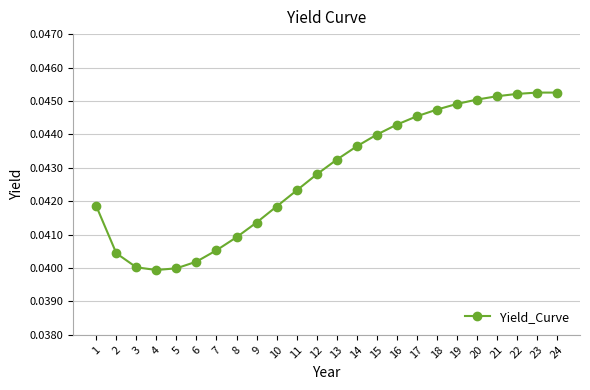

True or false: the data shows 0.1 at 19.

False